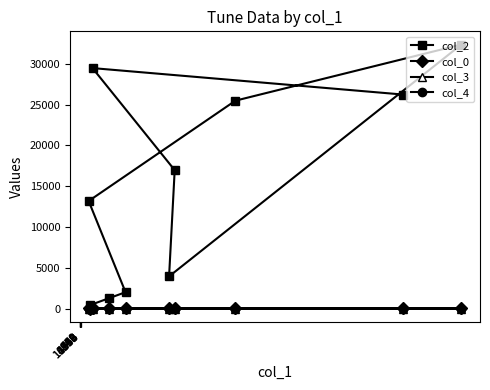

How many values in col_4 are above zero?

1